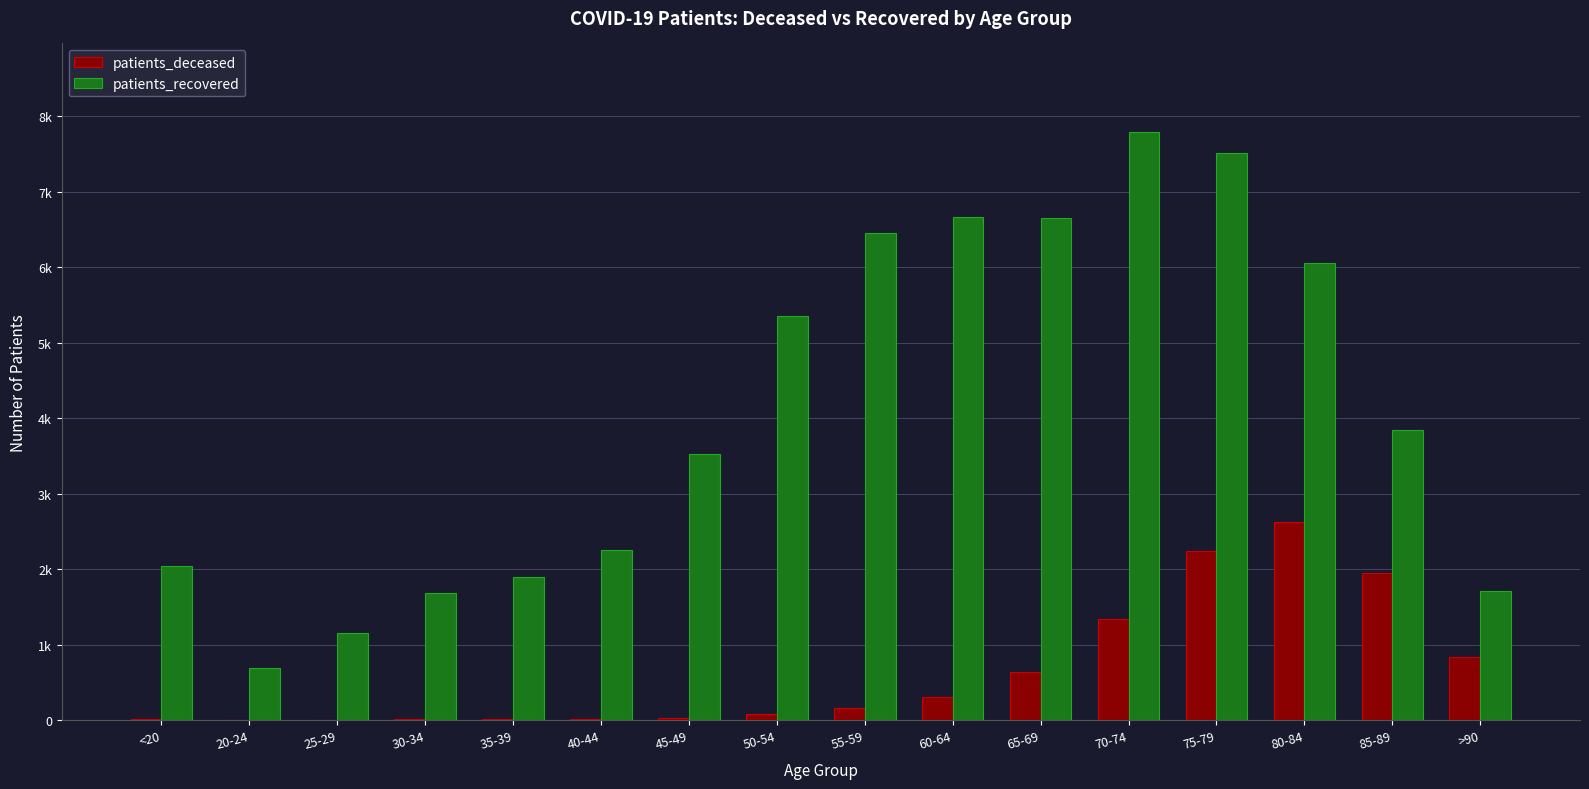

What is the sum of the patients_recovered values at 20-24 and 40-44?

2941